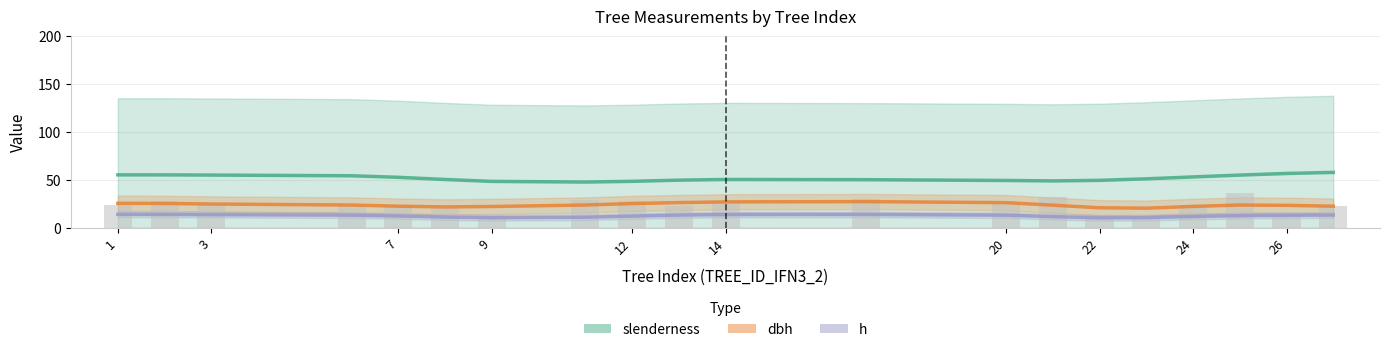

At how many categories does at least one series exceed 34?

18